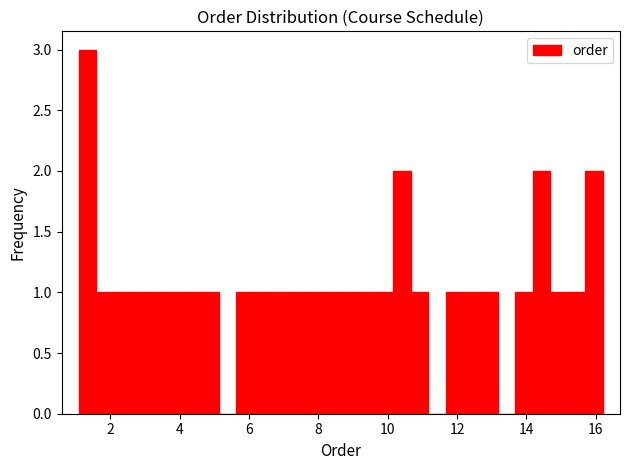

Read against the x-axis, roughly where is the centre of the tallest bar?

1.4